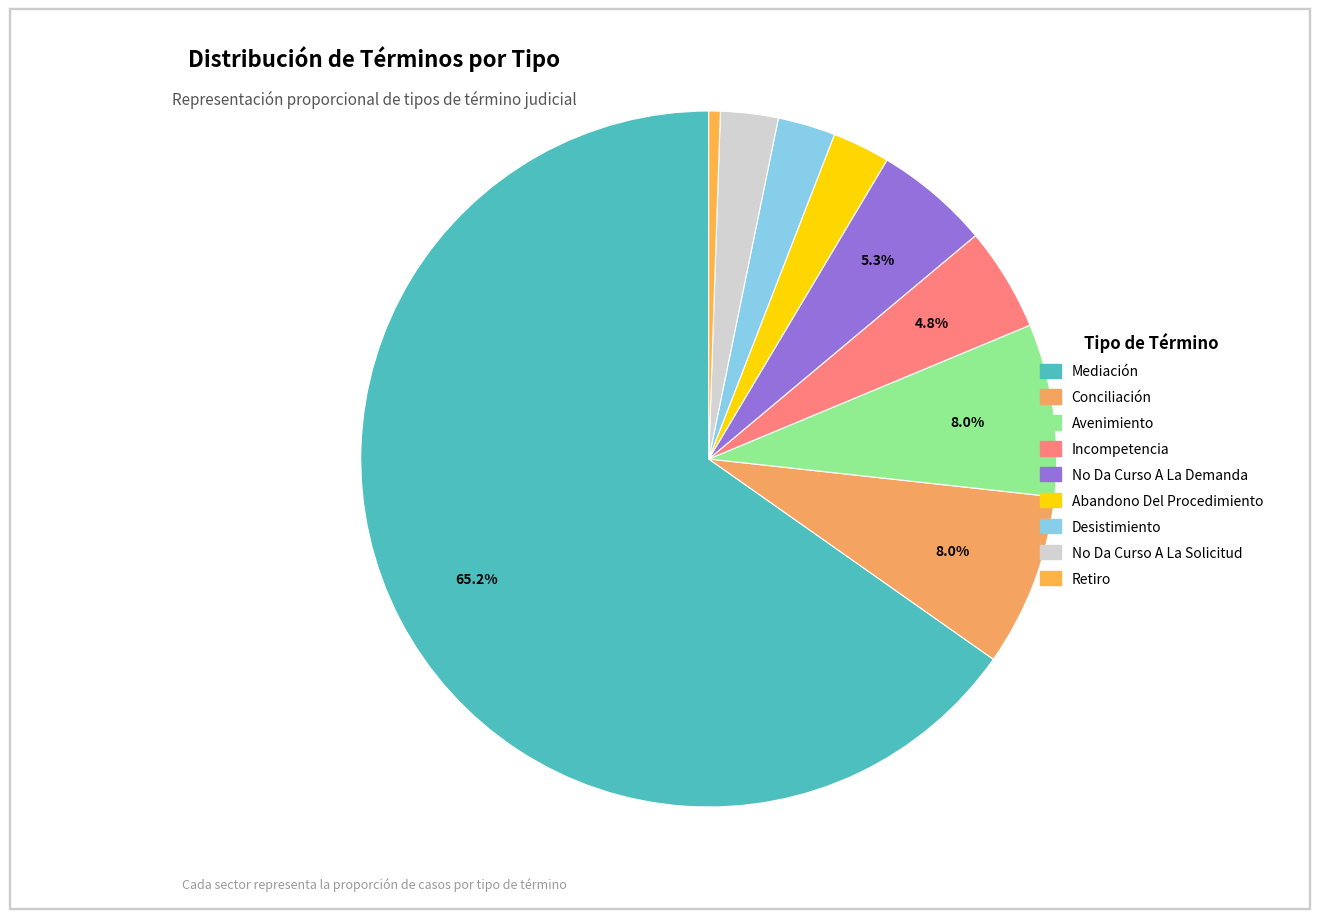

What portion of the pie excludes Retiro?

99.5%